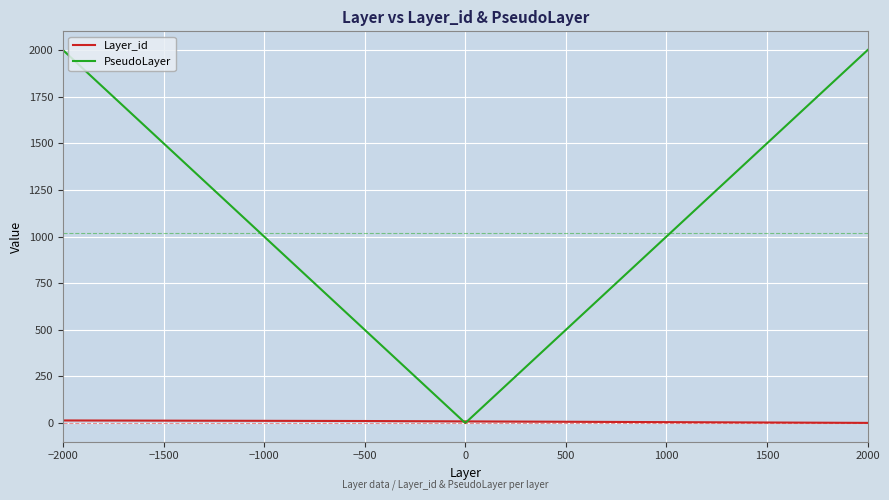

Rank the series by their maximum value, from highest to lowest.

PseudoLayer, Layer_id